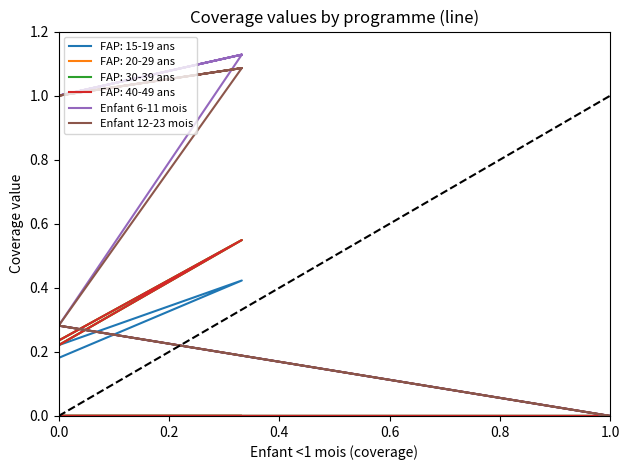

How many values in the Enfant 12-23 mois series exceed 0?

19